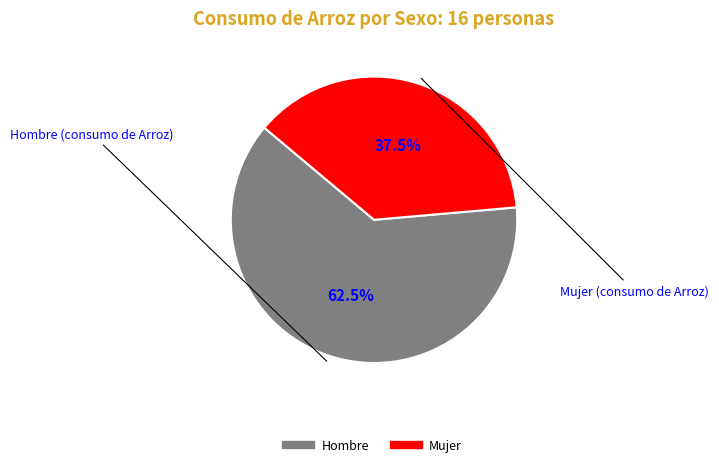

What portion of the pie excludes Mujer?

62.5%